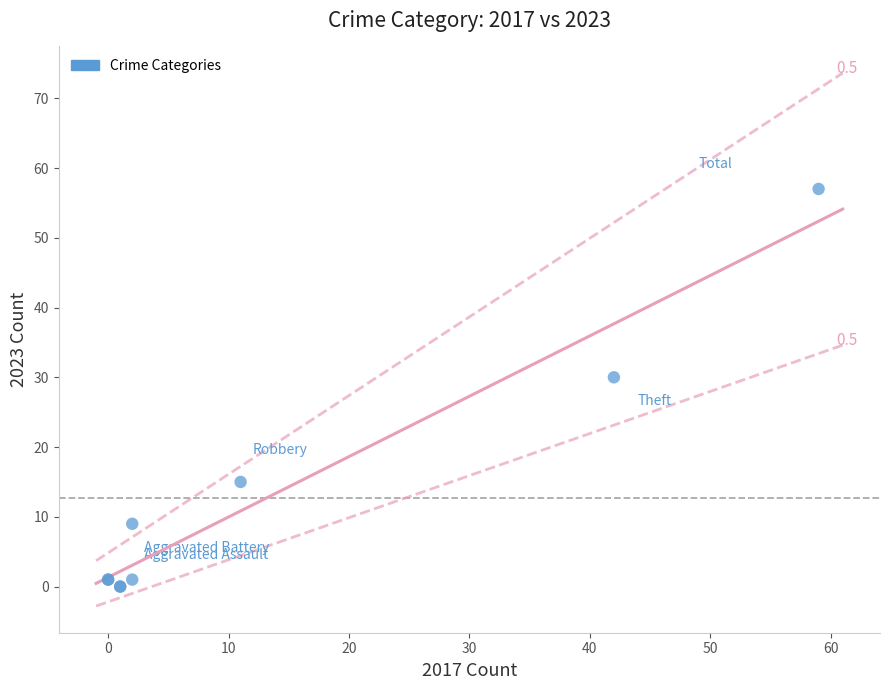

What Y value in the scatter plot is closest to 28?

30